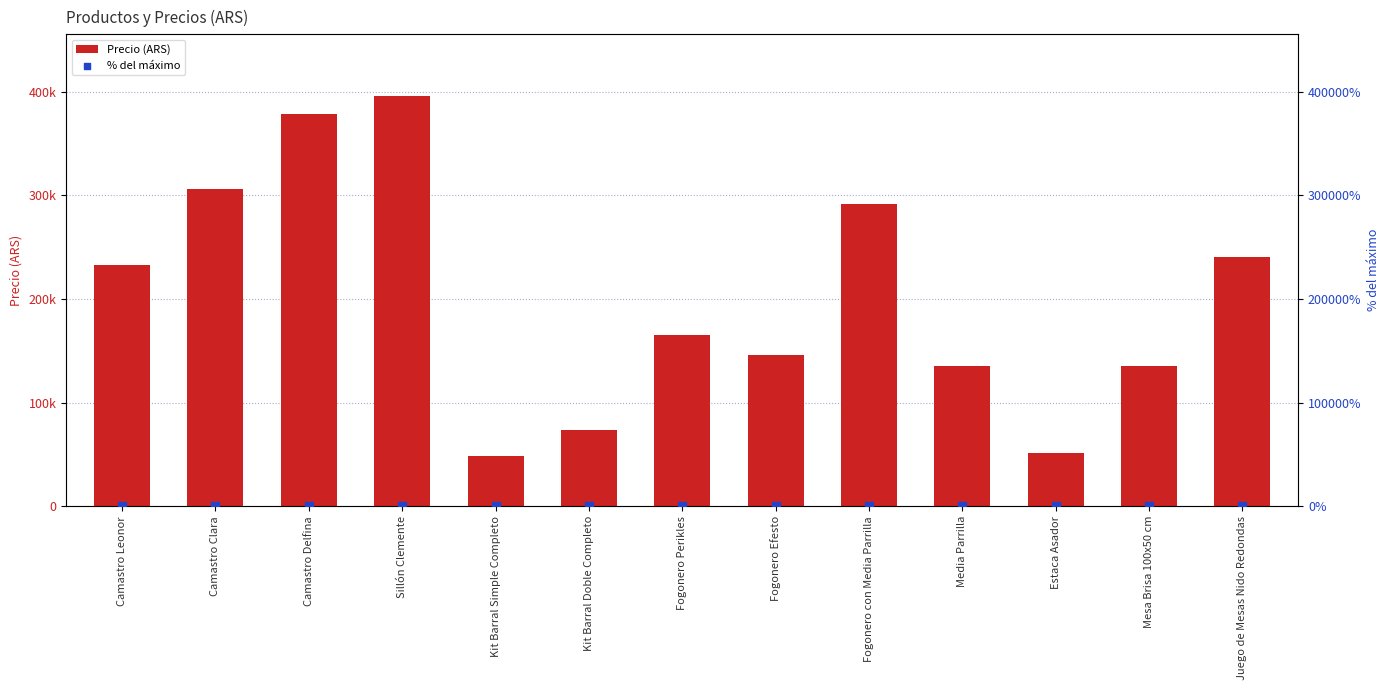

At which category is the sum across all series the highest?

Sillón Clemente